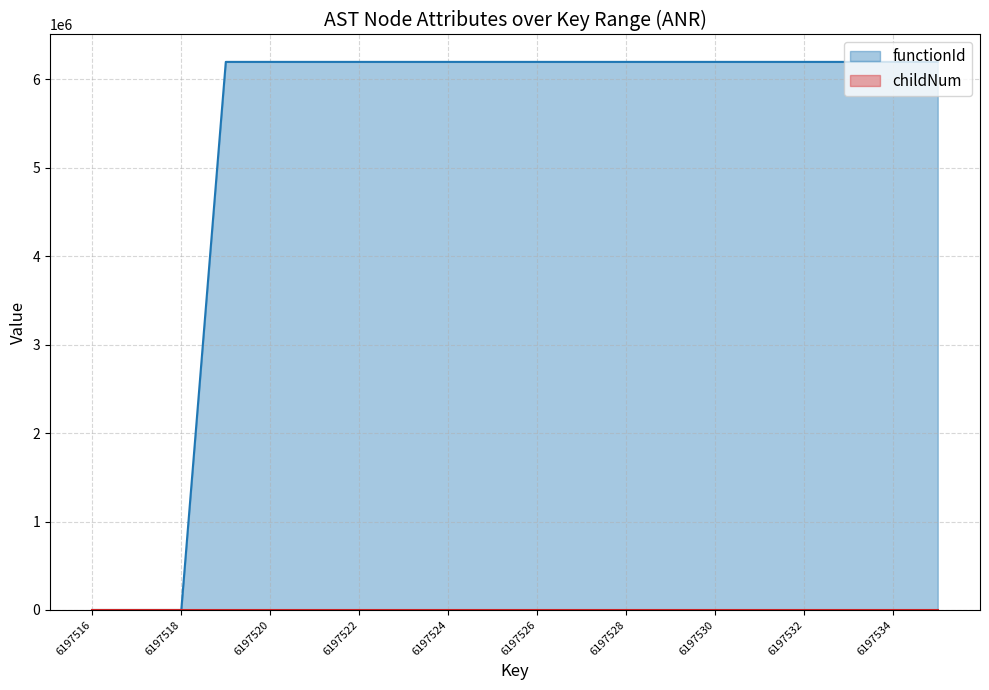

Which series has the largest total across all categories?

functionId